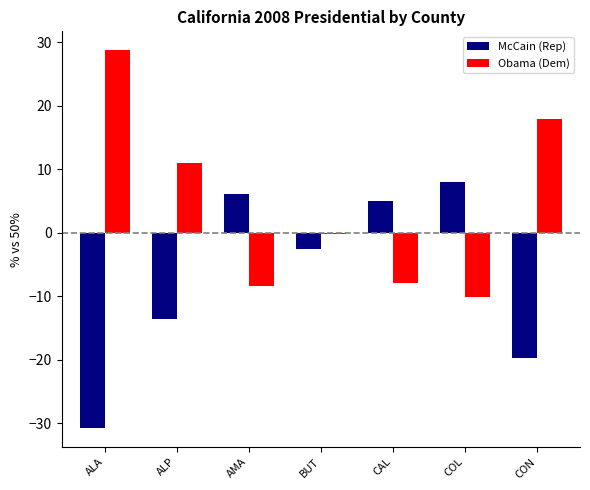

At which label does Obama (Dem) reach its peak?

ALA